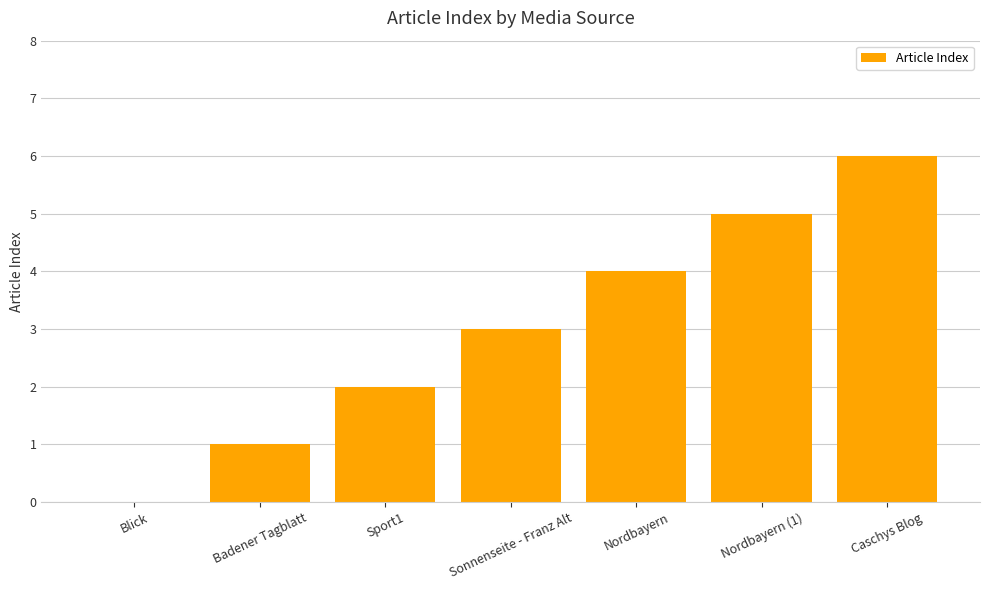

What is the ratio of the value at Nordbayern to the value at Badener Tagblatt?

4.0